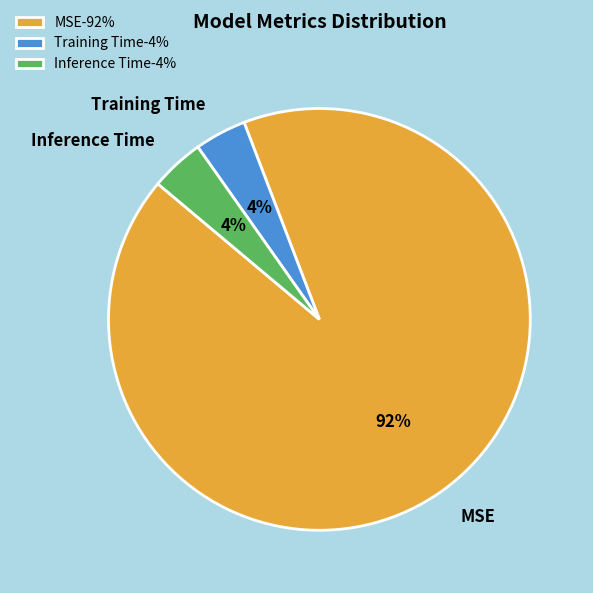

To the nearest percent, what is the average slice percentage?

33%